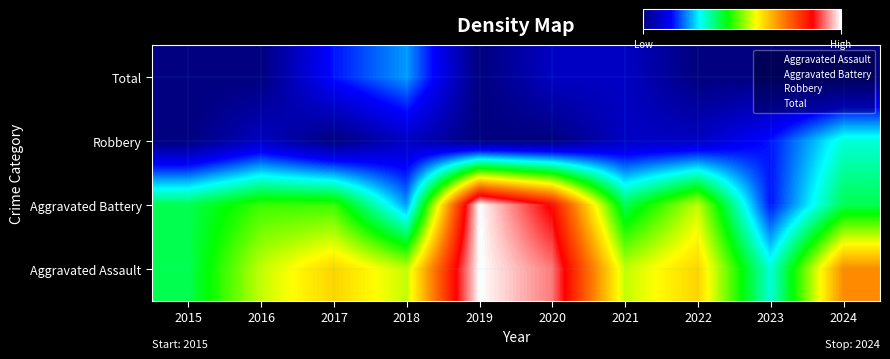

Read the Robbery value at 2023.

2